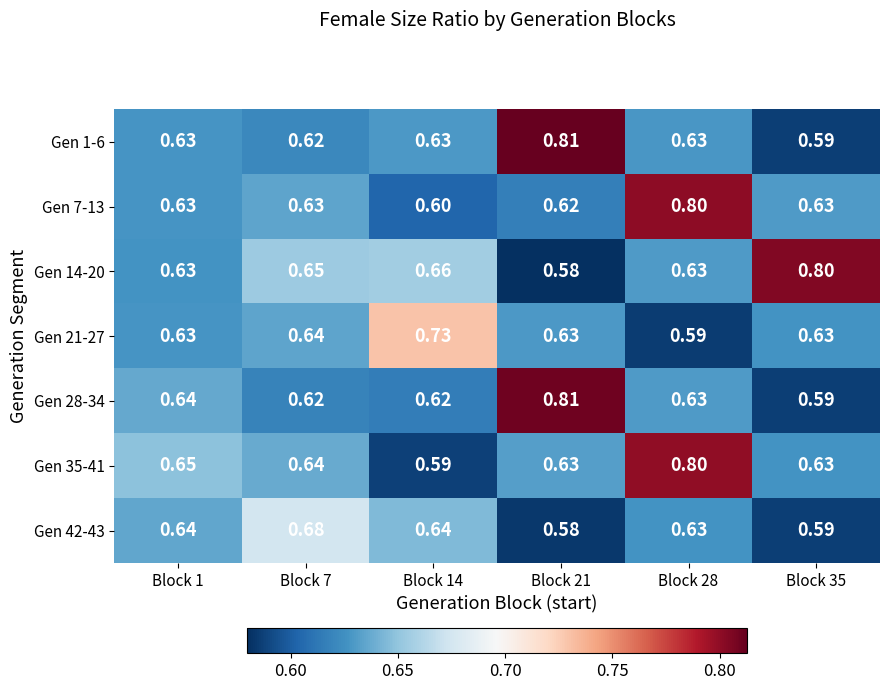

How many categories are shown in the chart?

6